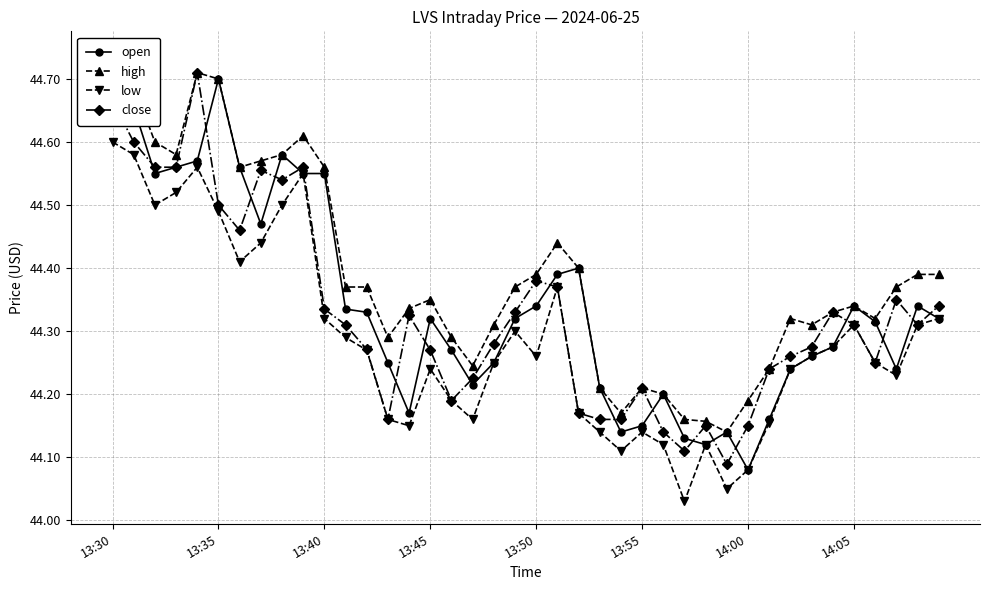

How many categories are shown in the chart?

40